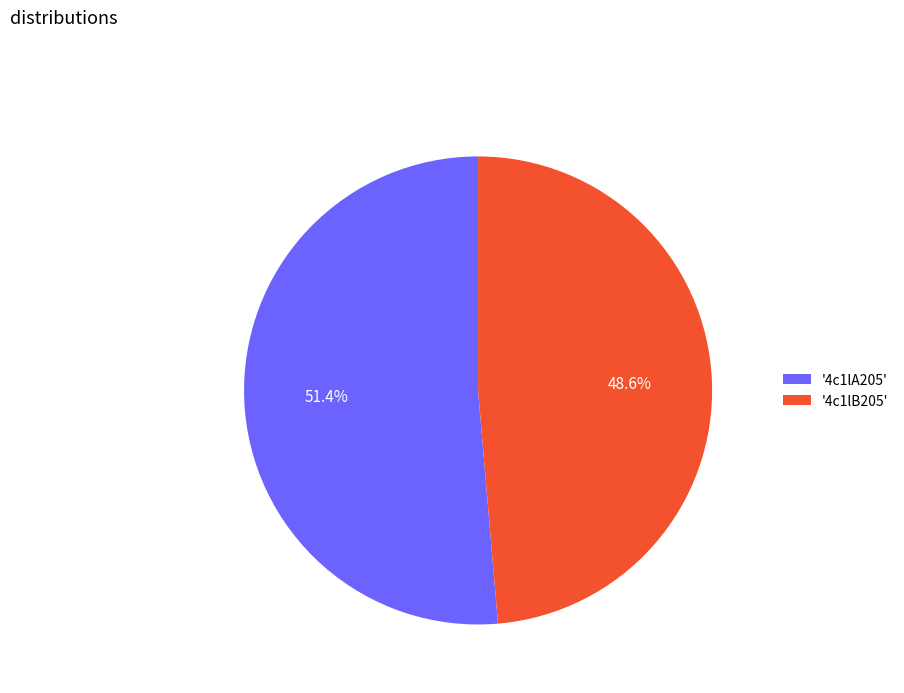

What portion of the pie excludes '4c1lB205'?

51.4%